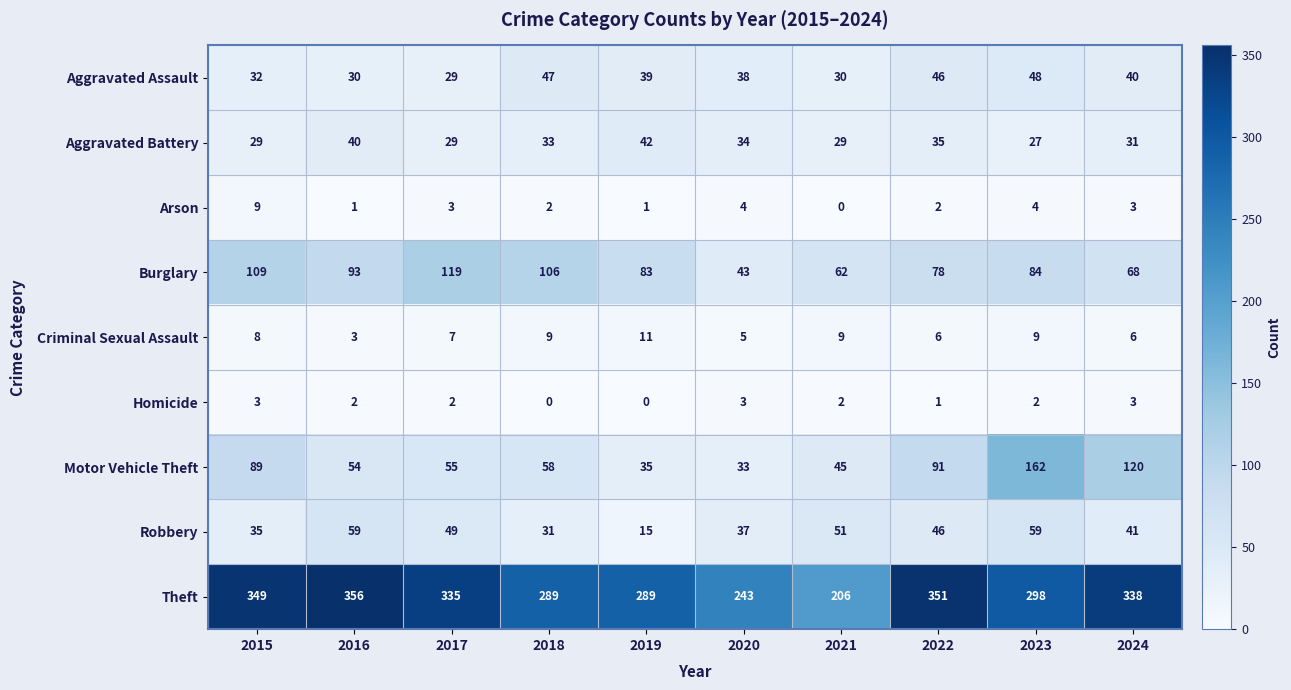

What is the sum of the Robbery values at 2018 and 2020?

68